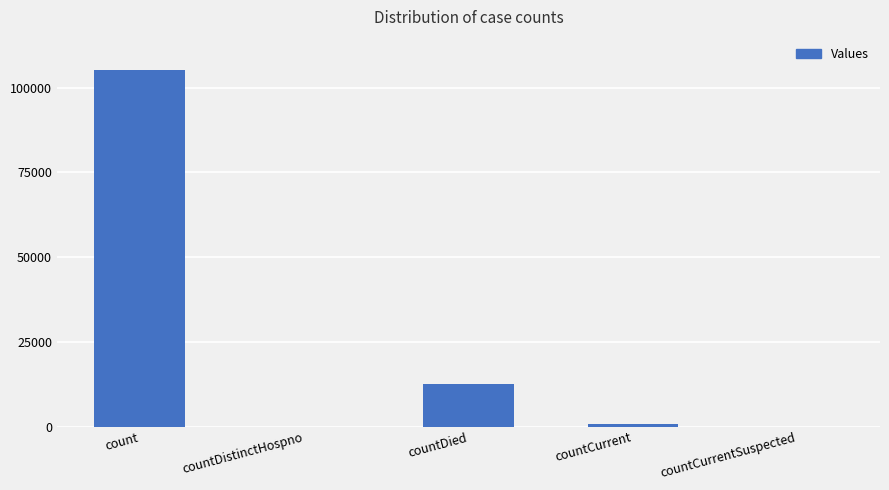

The chart shows a value of 0 at countCurrentSuspected. True or false?

True